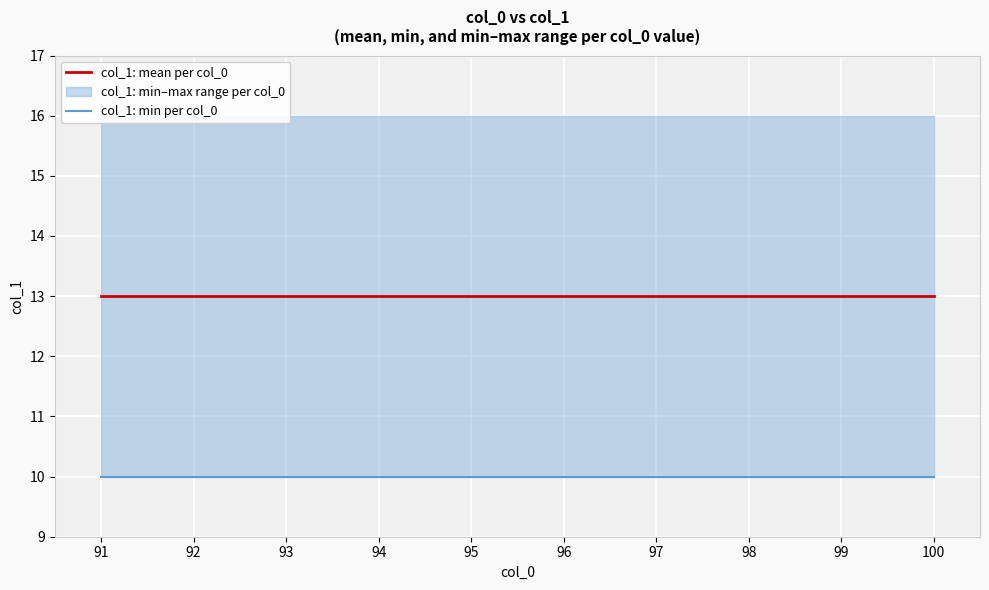

Reading left to right, what are all the values shown in this chart?

col_1: mean per col_0: 13	13	13	13	13	13	13	13	13	13
col_1: min per col_0: 10	10	10	10	10	10	10	10	10	10